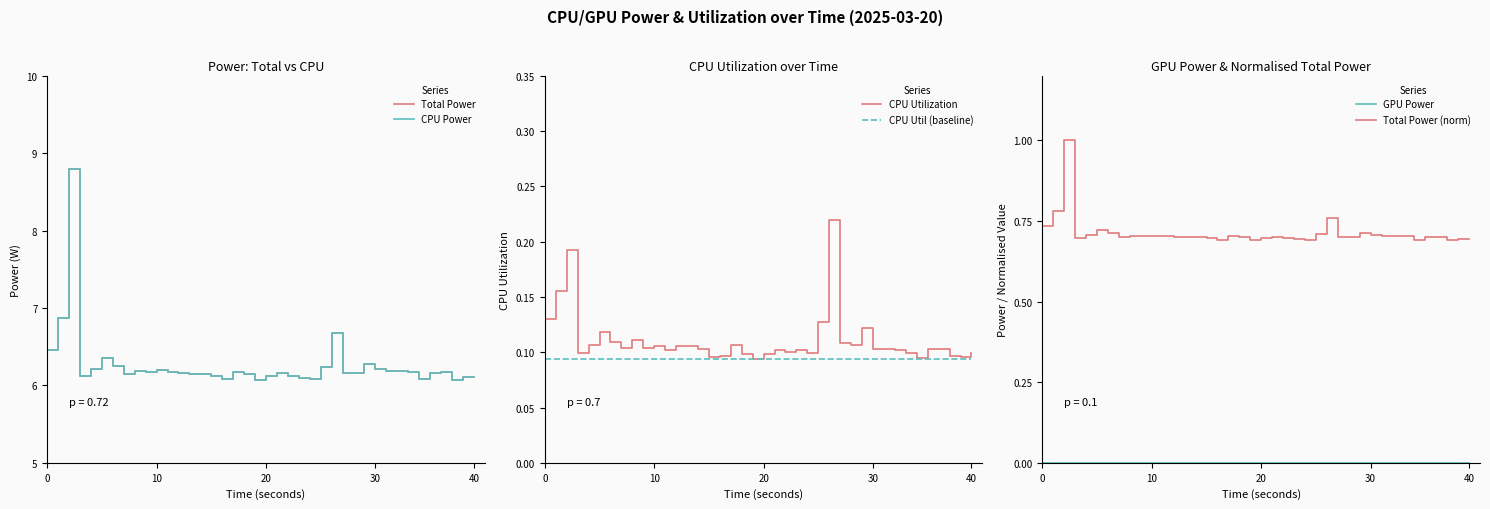

What is the maximum value for Total Power (norm)?

1.0